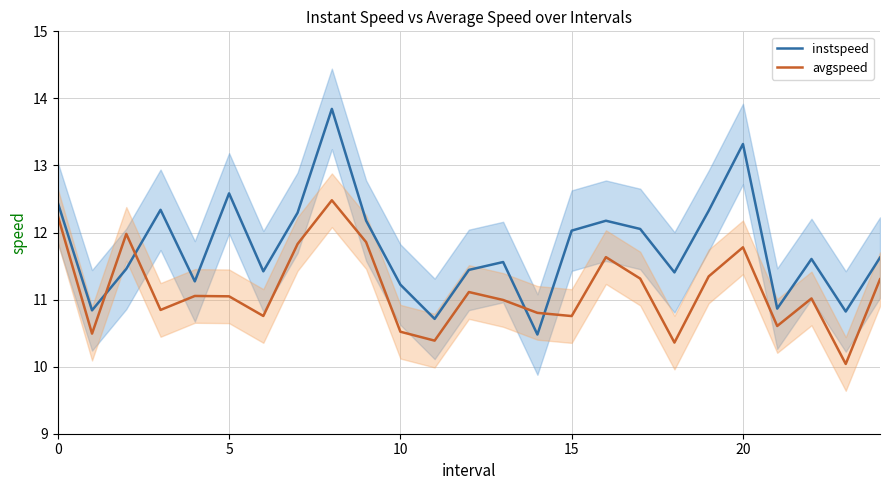

What is the difference between the maximum and minimum values in the avgspeed series?

2.4